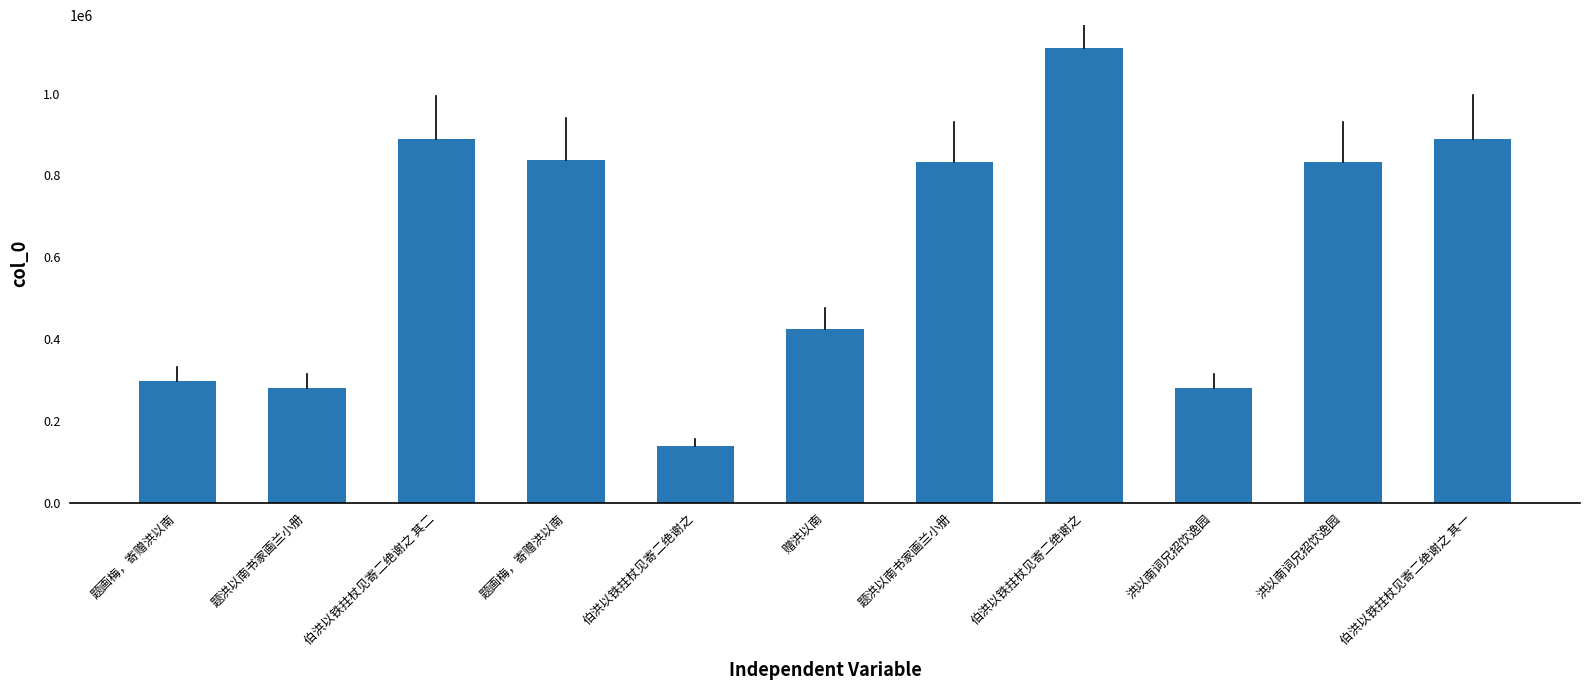

Does the chart contain any negative values?

No